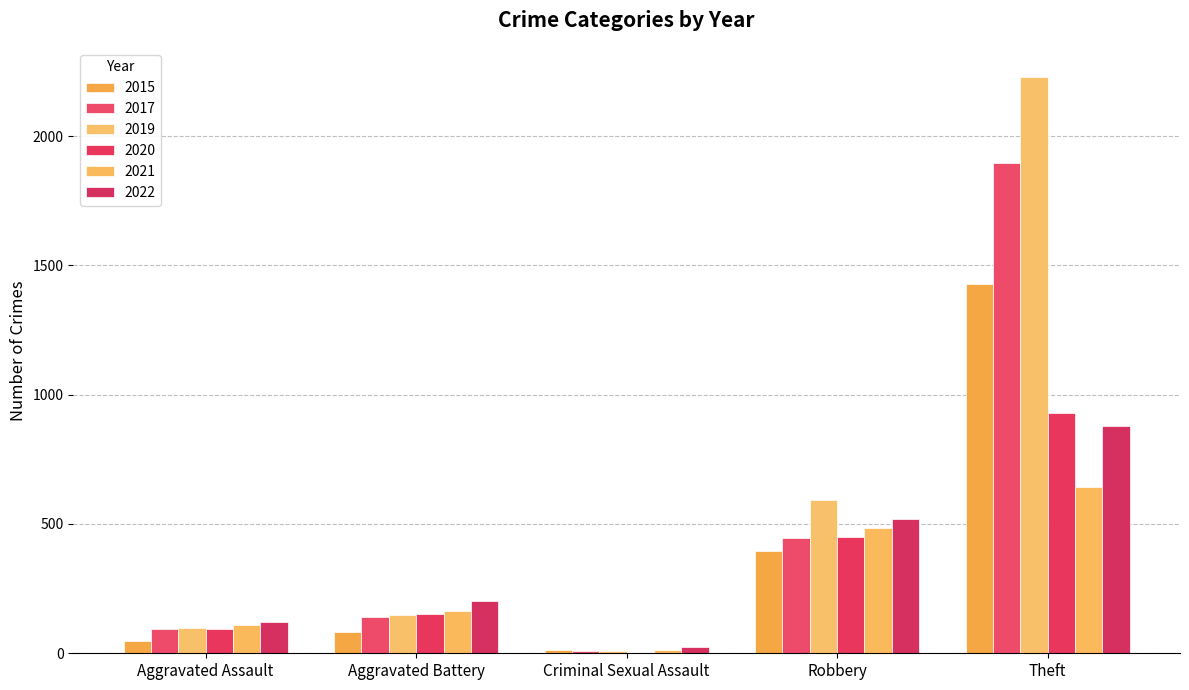

How many groups of bars are there?

5